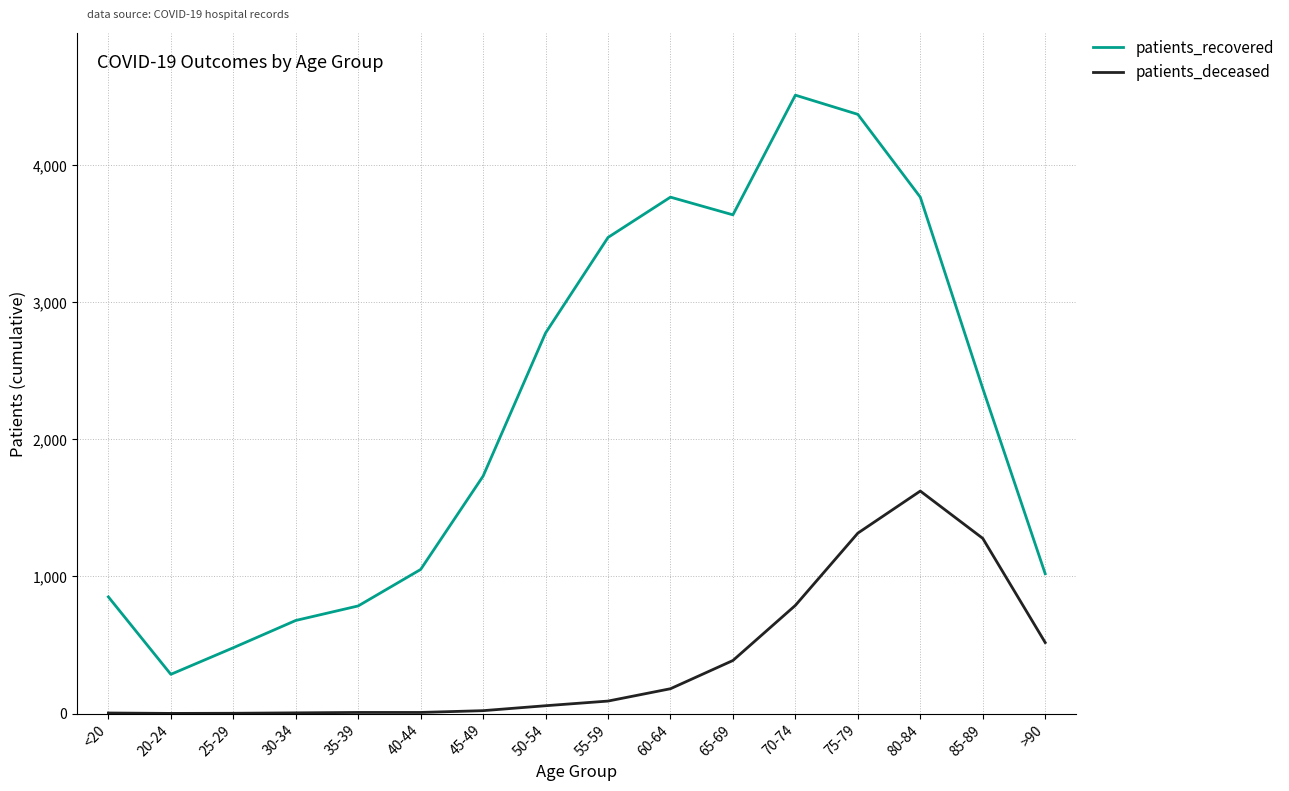

Rank the series by their average value, from lowest to highest.

patients_deceased, patients_recovered